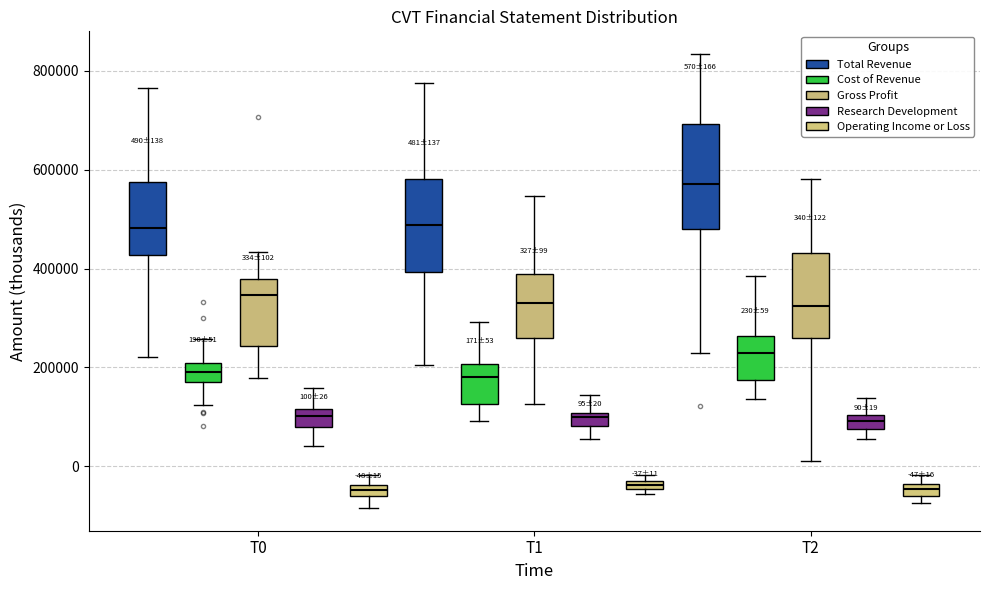

Which box is the tallest, from its lower edge to its upper edge?

T2 (Total Revenue)